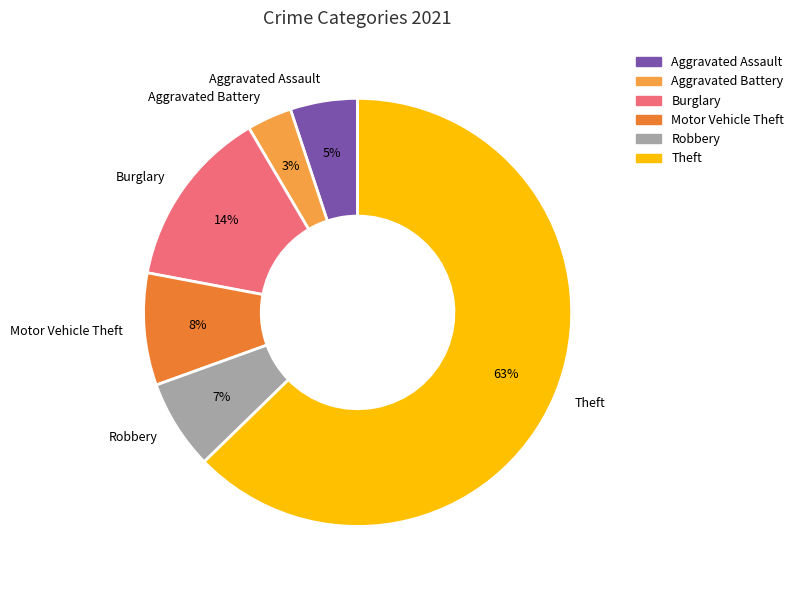

Which slice is the largest?

Theft